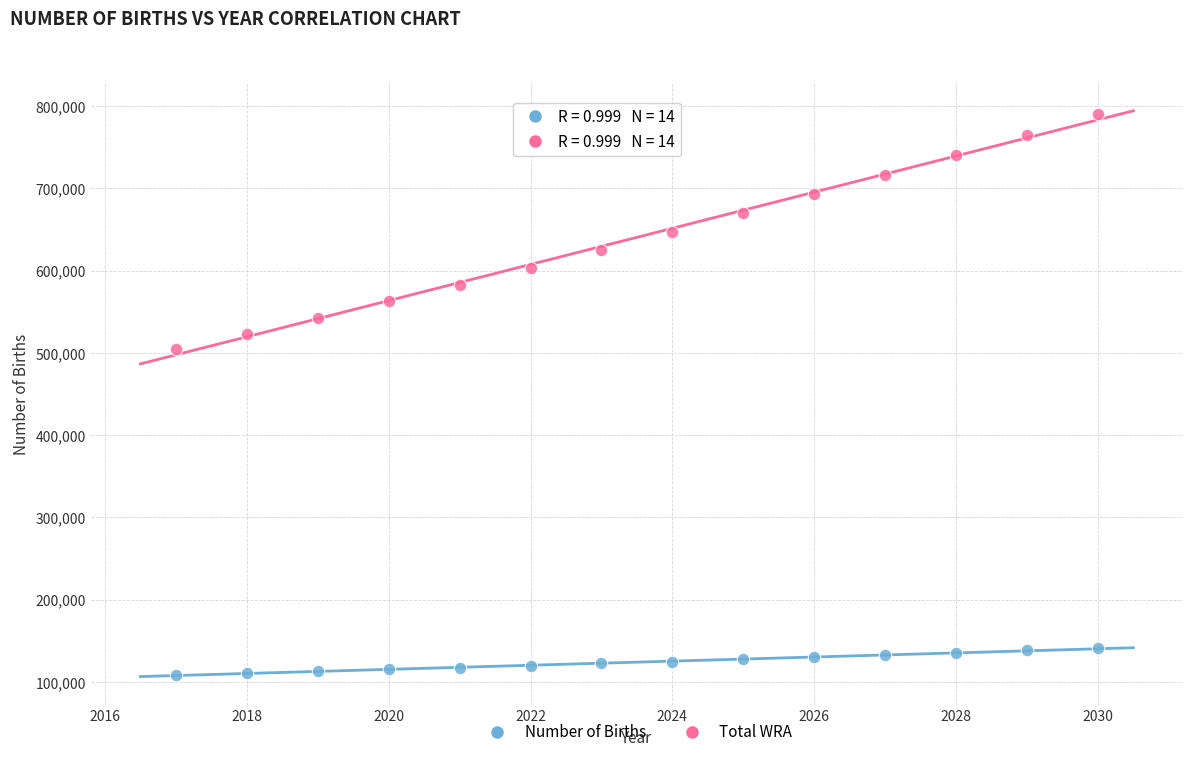

Which series contains the highest Y value?

Total WRA